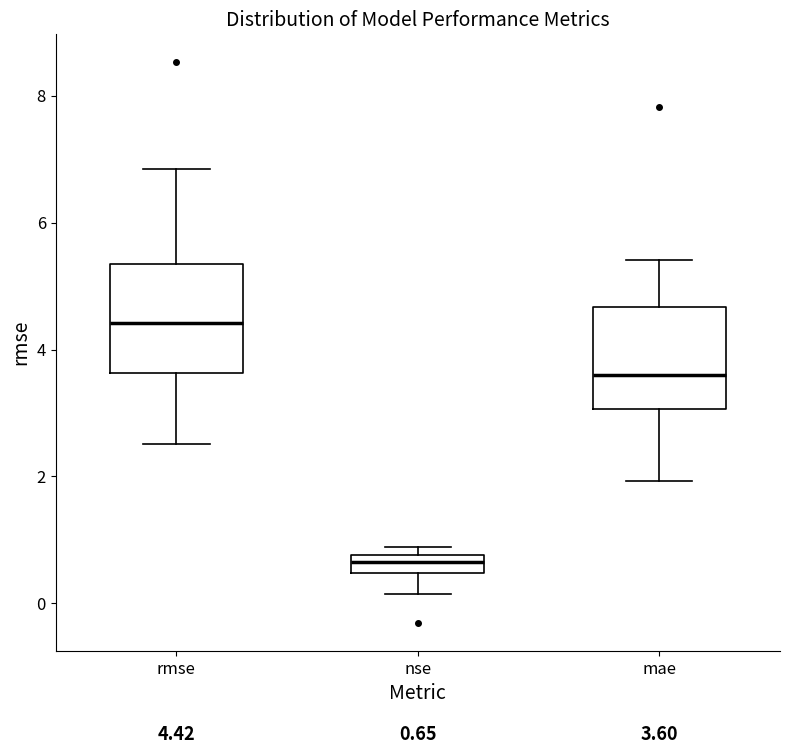

Which box has the lowest median line?

nse